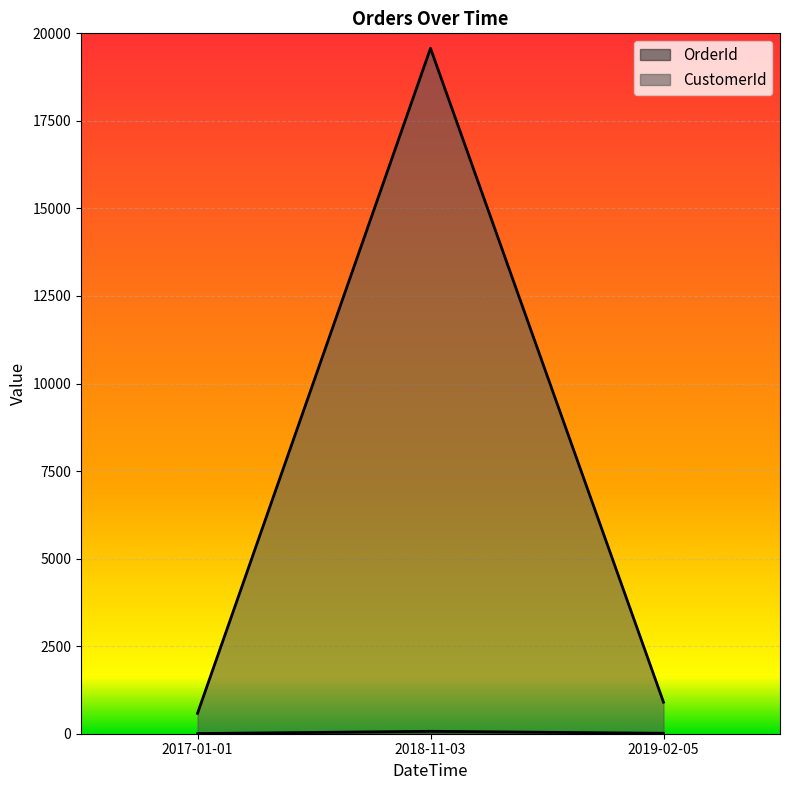

Which series has the largest range (max minus min)?

CustomerId